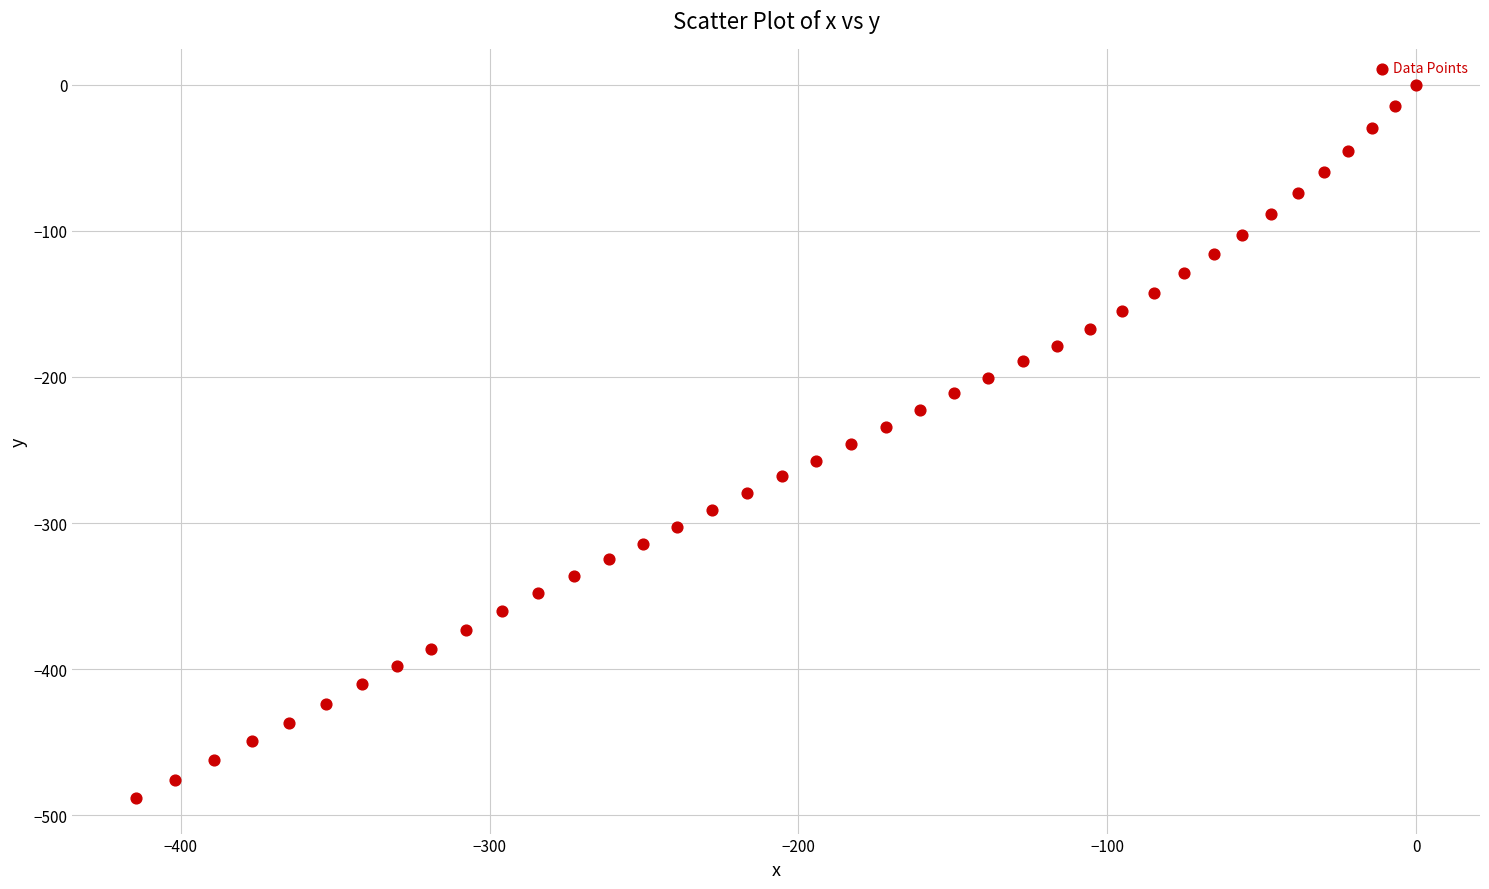

What is the range of Y values (max minus min)?

488.0